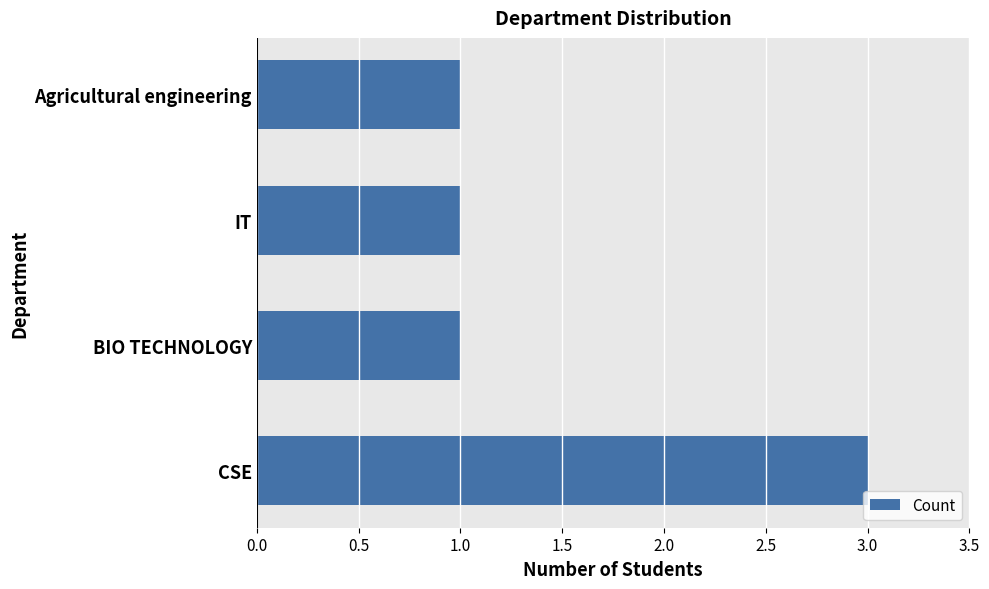

Approximately how many times larger is the value at Agricultural engineering compared to BIO TECHNOLOGY?

1.0